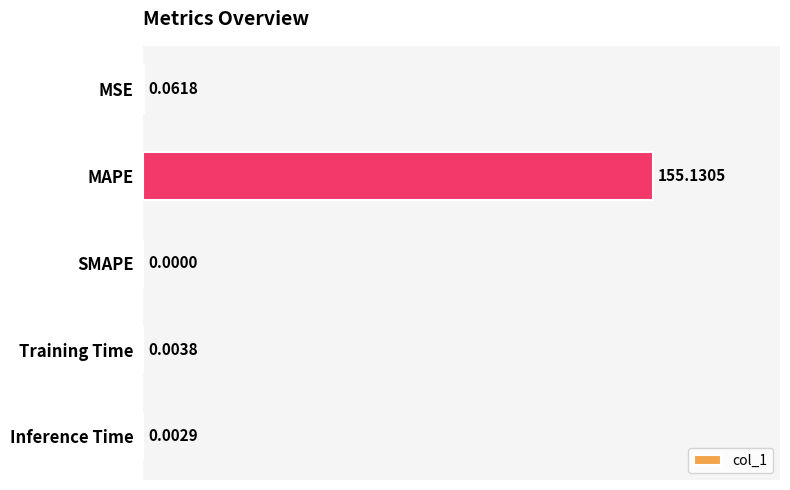

What is the sum of all values?

155.2